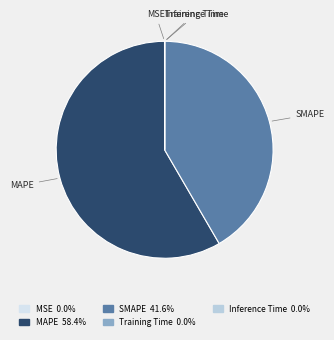

Combined, do MAPE and SMAPE account for over 50%?

Yes